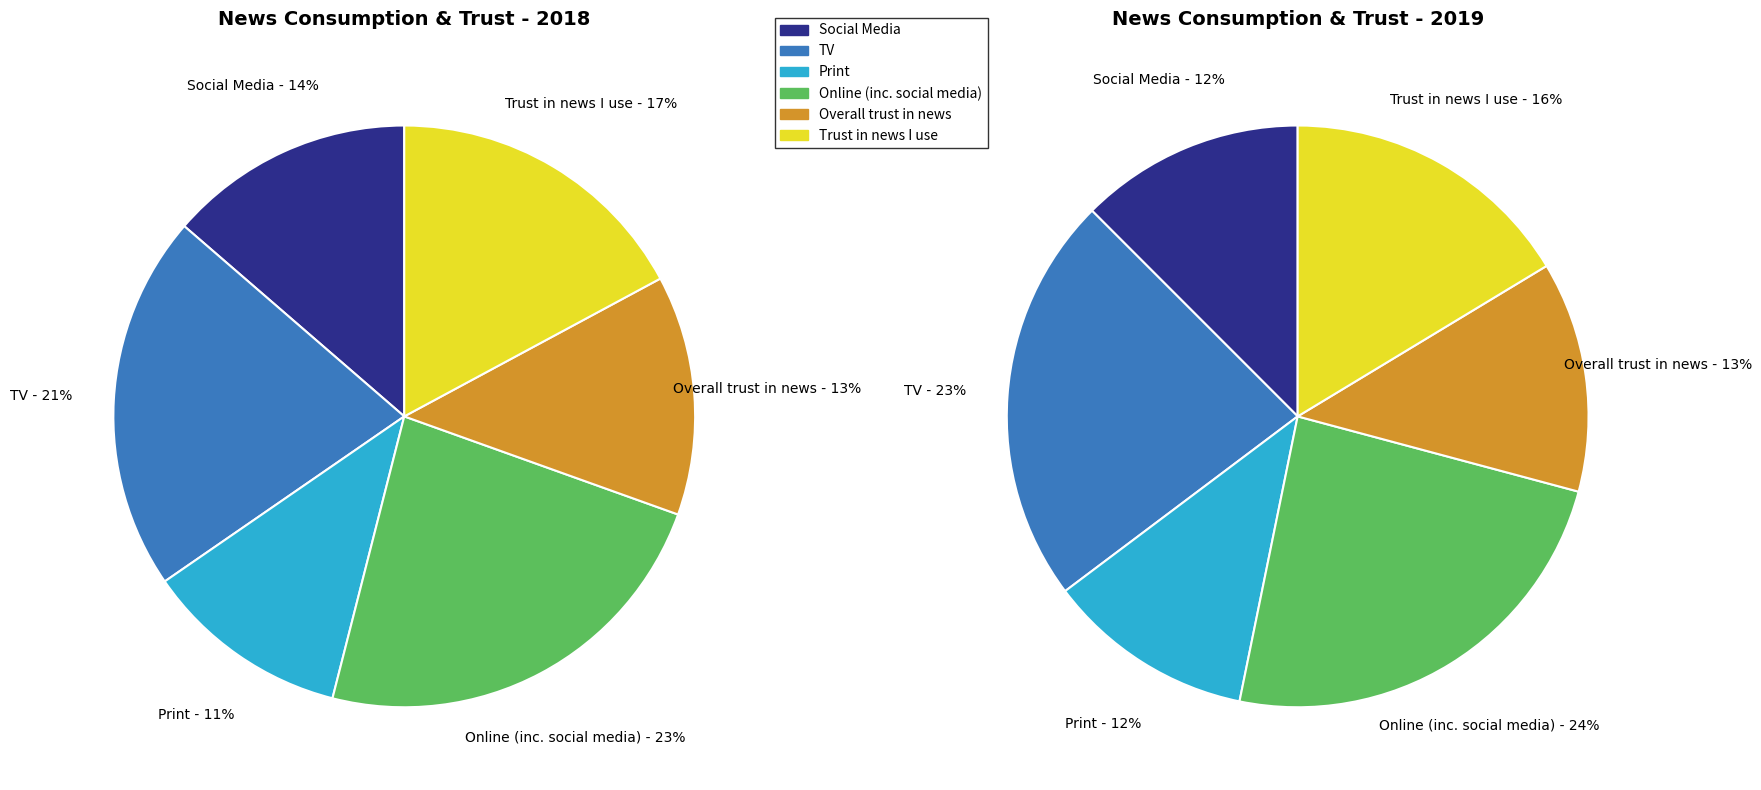

To the nearest percent, what percentage of the pie is Print?

11%